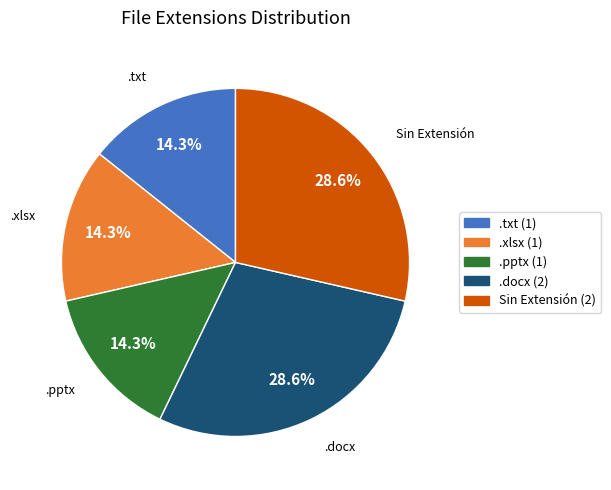

Count the number of slices in the pie.

5